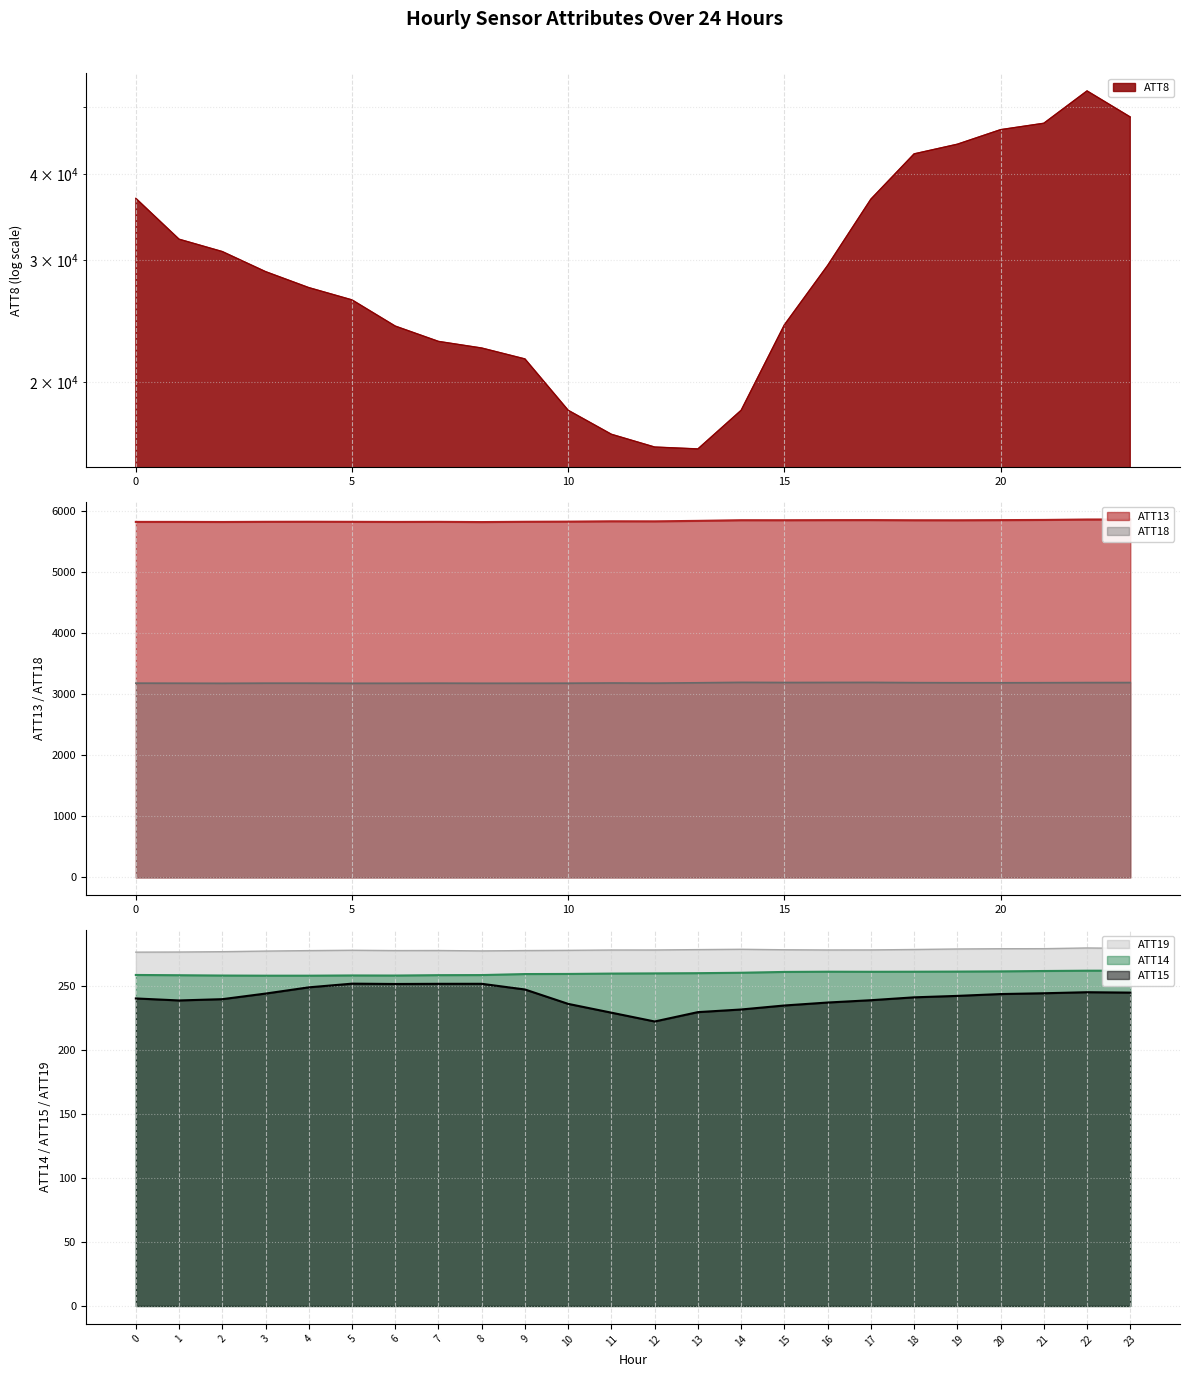

Reading left to right, list all the values displayed in this chart.

ATT8: 36900.0	32200.0	30900.0	28900.0	27400.0	26300.0	24100.0	22900.0	22400.0	21600.0	18200.0	16800.0	16100.0	16000.0	18200.0	24200.0	29500.0	36800.0	42800.0	44200.0	46400.0	47400.0	52800.0	48400.0
ATT13: 5820.3	5820.4	5818.9	5821.9	5823.0	5821.6	5819.8	5821.4	5817.5	5822.3	5824.8	5830.3	5829.5	5837.2	5848.2	5847.9	5849.4	5850.1	5847.5	5847.2	5849.6	5852.4	5859.6	5860.7
ATT14: 258.7	258.5	258.3	258.2	258.2	258.4	258.3	258.6	258.6	259.4	259.5	259.8	260.0	260.1	260.5	261.1	261.3	261.2	261.3	261.4	261.5	261.8	262.1	262.1
ATT15: 240.4	238.8	239.8	244.2	249.1	251.9	251.7	251.8	251.8	247.4	236.1	229.2	222.4	229.7	231.7	234.9	237.2	239.0	241.2	242.4	243.8	244.4	245.2	244.9
ATT18: 3180.7	3179.6	3178.0	3180.4	3180.3	3178.4	3178.7	3180.3	3178.7	3179.1	3179.9	3183.2	3180.7	3186.7	3193.4	3191.1	3192.1	3192.8	3188.7	3187.0	3186.7	3187.8	3189.8	3190.4
ATT19: 276.6	276.7	276.9	277.4	277.8	278.0	277.8	277.8	277.5	277.8	278.0	278.2	278.2	278.5	278.8	278.4	278.3	278.3	278.6	279.0	279.2	279.3	279.8	279.5